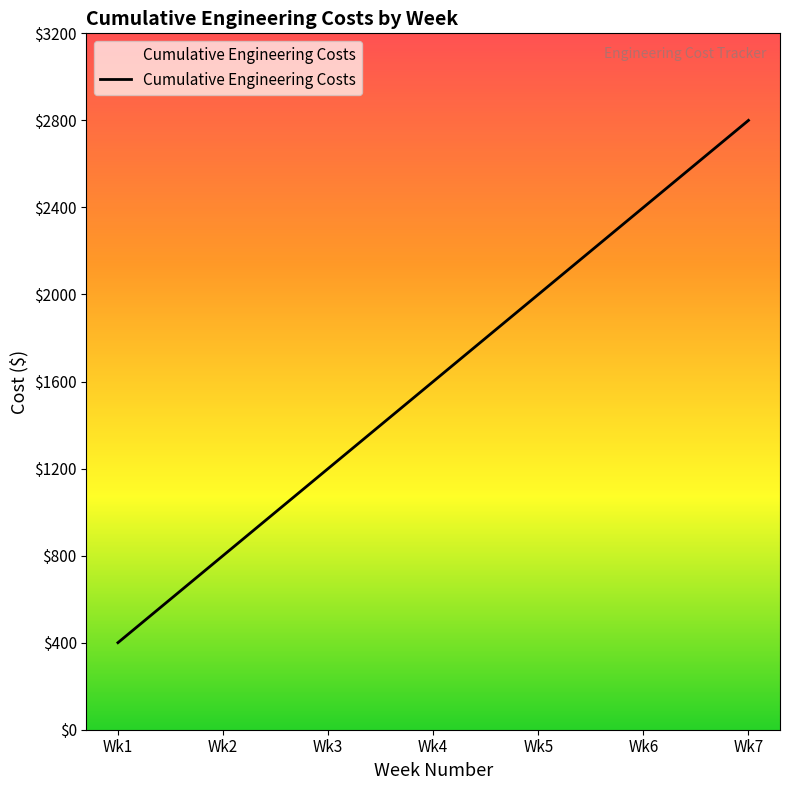

Reading right to left, extract all data points from this chart.

2800	2400	2000	1600	1200	800	400